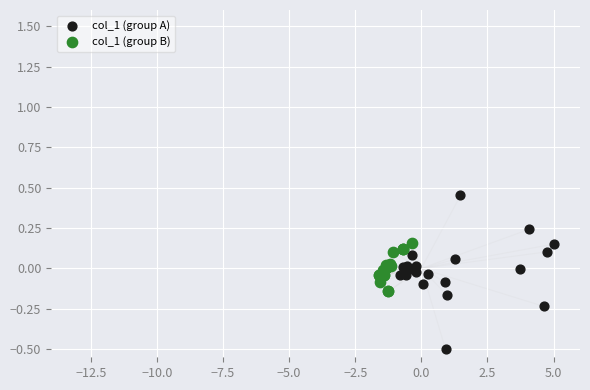

What are all the series names shown in the legend?

col_1 (group A), col_1 (group B)